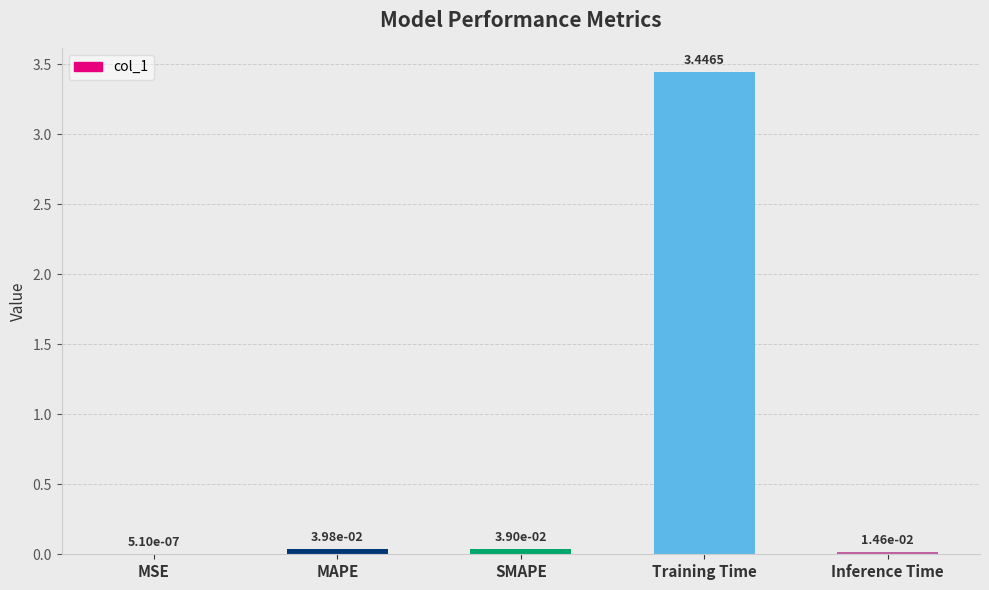

Which label corresponds to the largest value in the chart?

Training Time